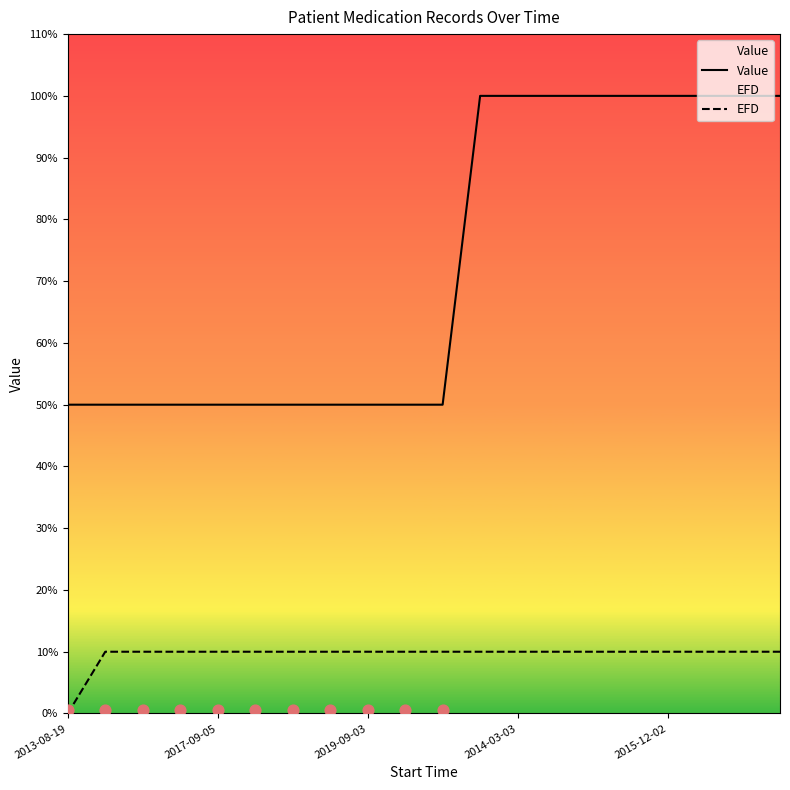

Which series has the largest total across all categories?

Value